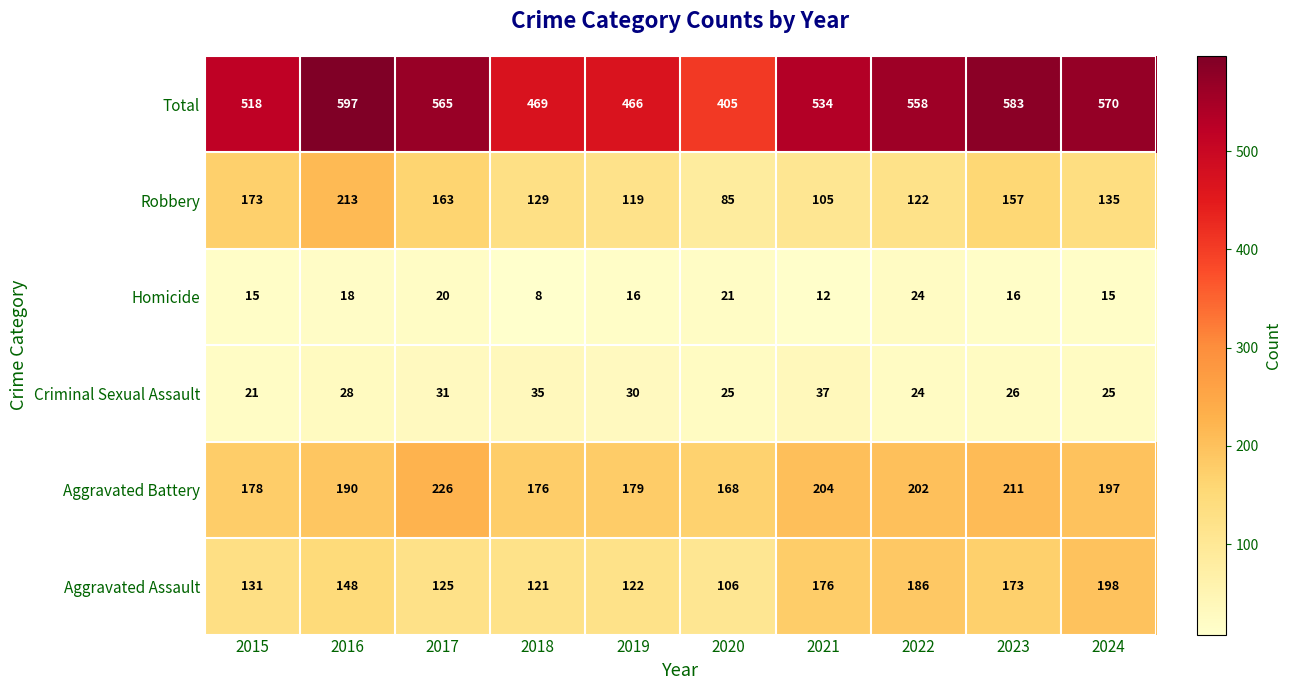

Between 2018 and 2024, which series saw the biggest shift?

Total